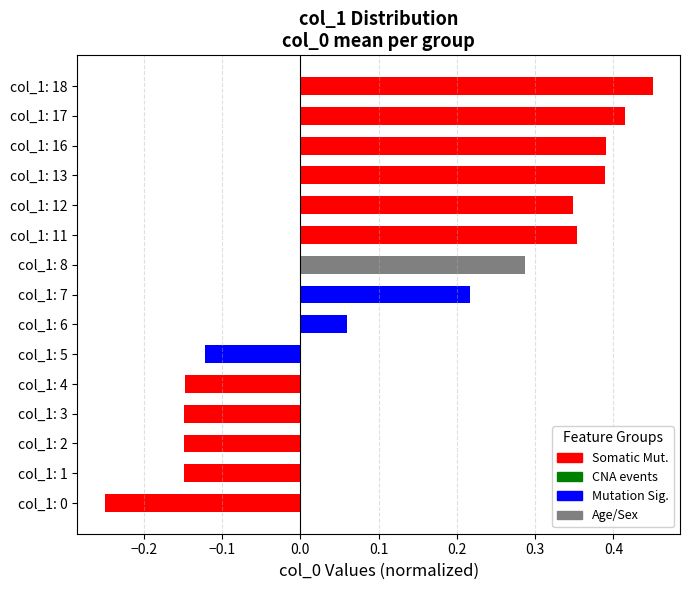

What is the difference between the values at col_1: 5 and col_1: 6?

0.2